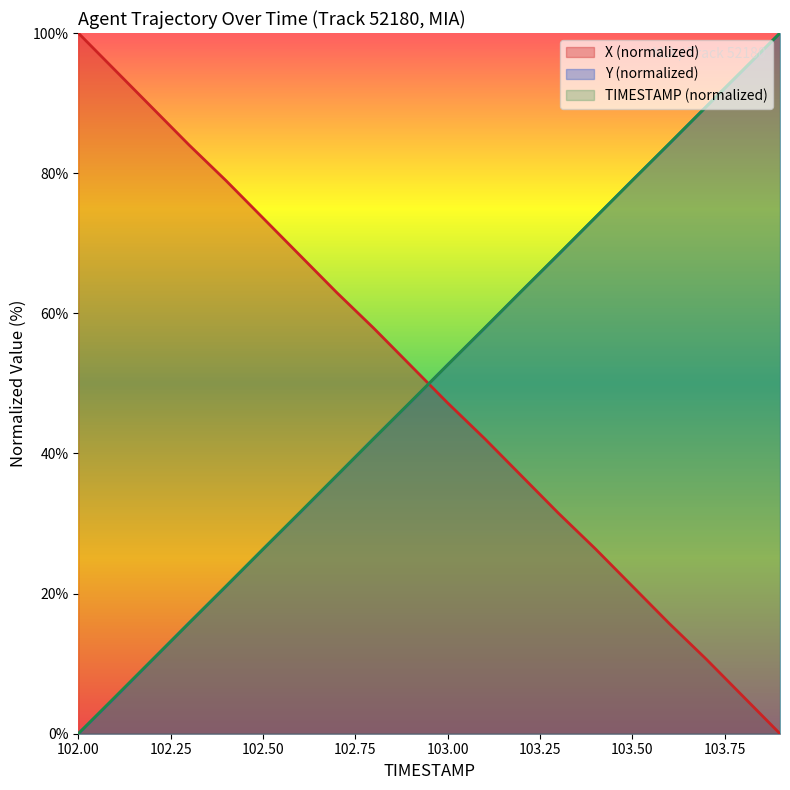

At 102.1, list the series in order from largest to smallest.

X, TIMESTAMP, Y